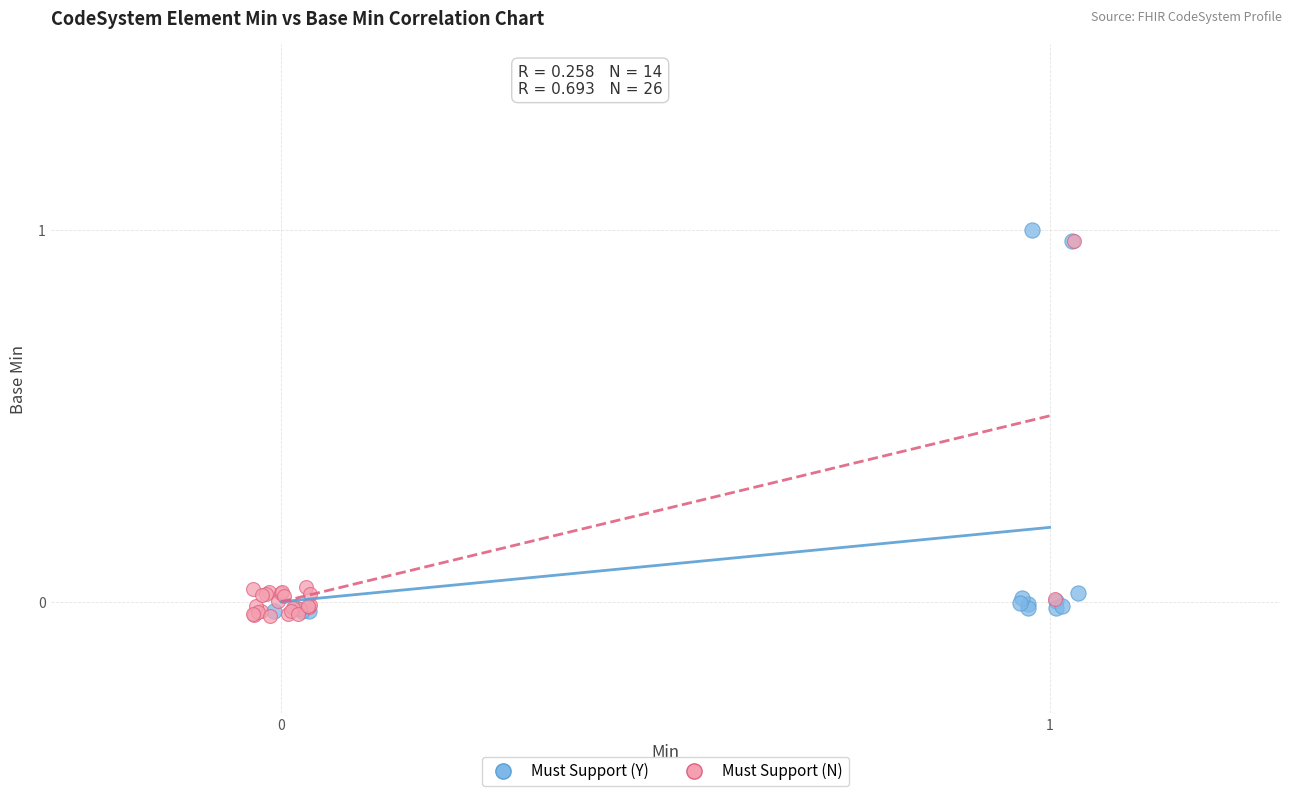

Which series has the largest Y range (max minus min)?

Must Support (Y)